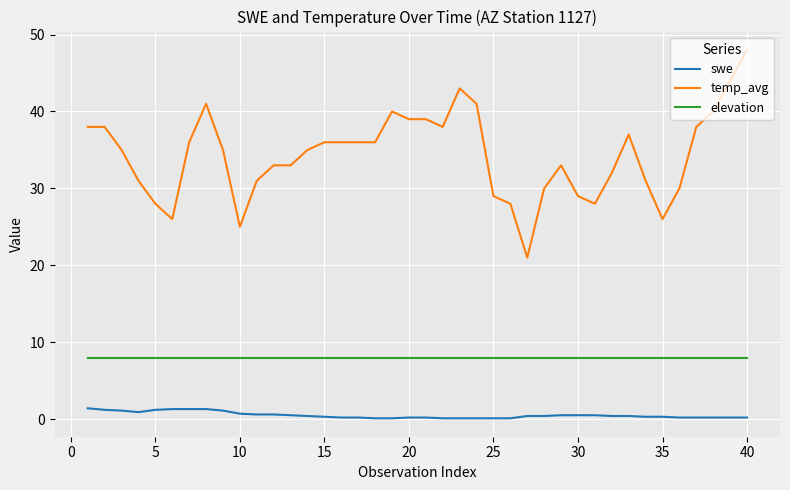

True or false: swe and elevation intersect in this chart.

False